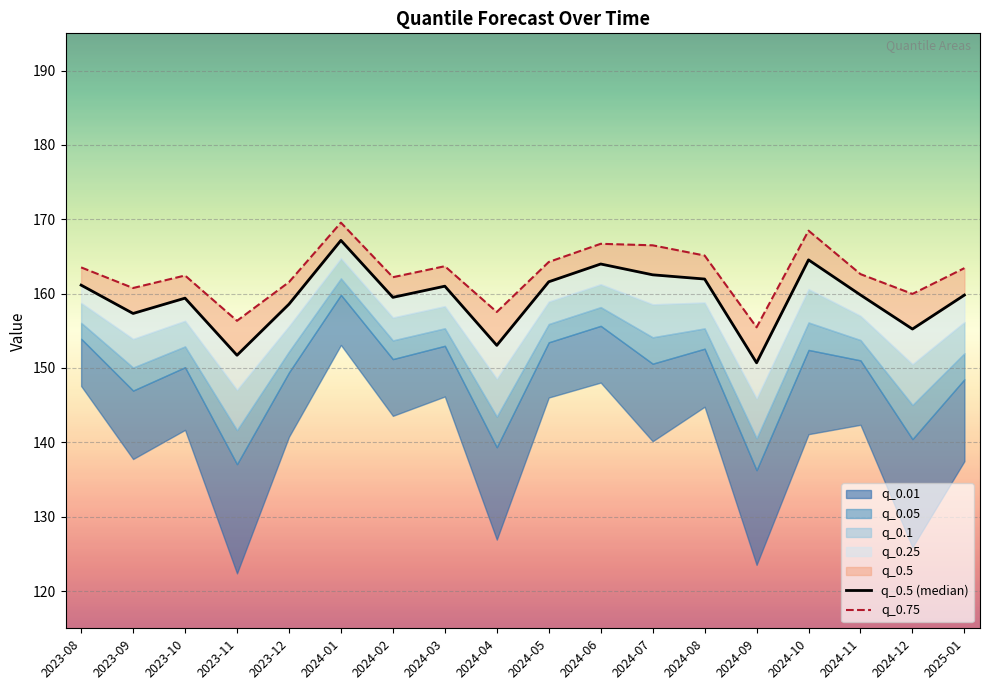

At how many categories does at least one series exceed 152?

18